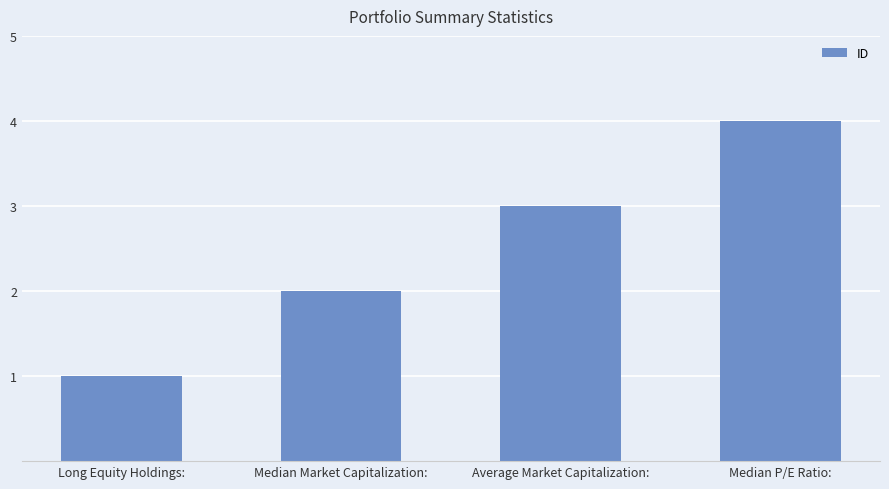

At which category does the chart reach its minimum across all series?

Long Equity Holdings: